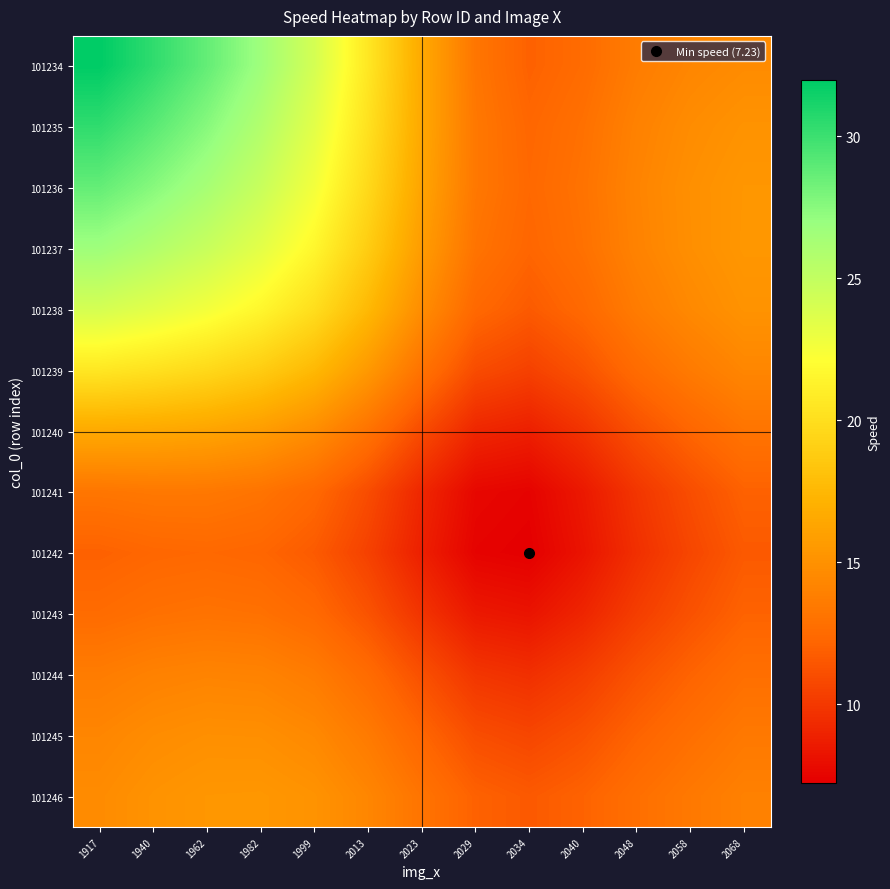

Rank the series at 1962 from highest to lowest value.

101234, 101235, 101236, 101237, 101238, 101239, 101240, 101246, 101245, 101244, 101241, 101243, 101242